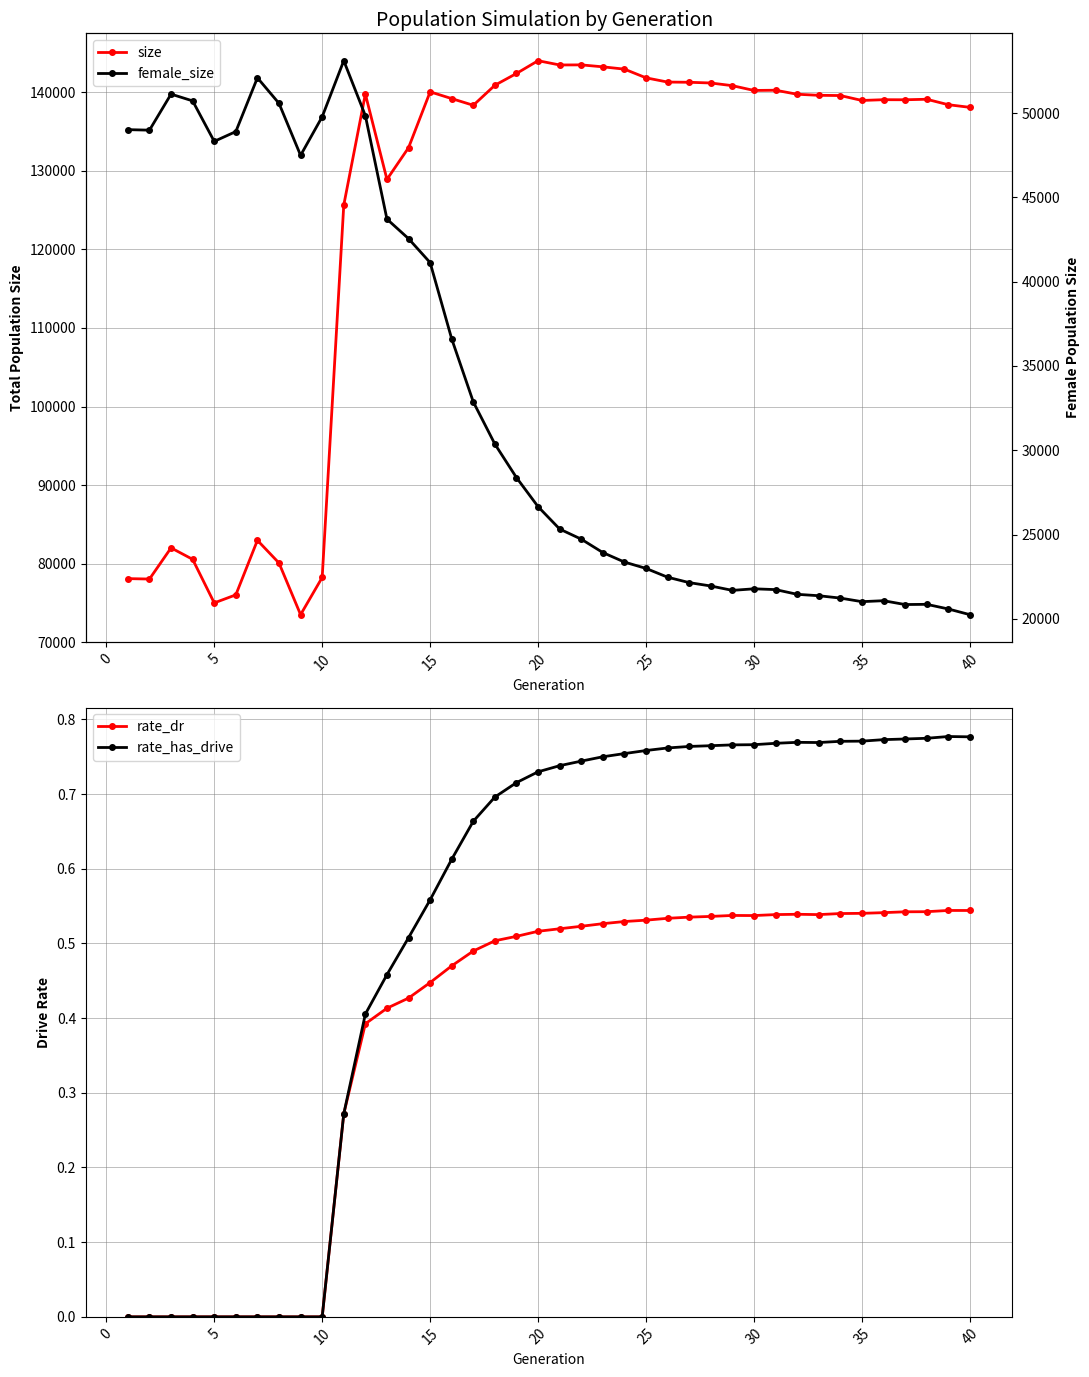

What is the average value of the size series?

124193.1